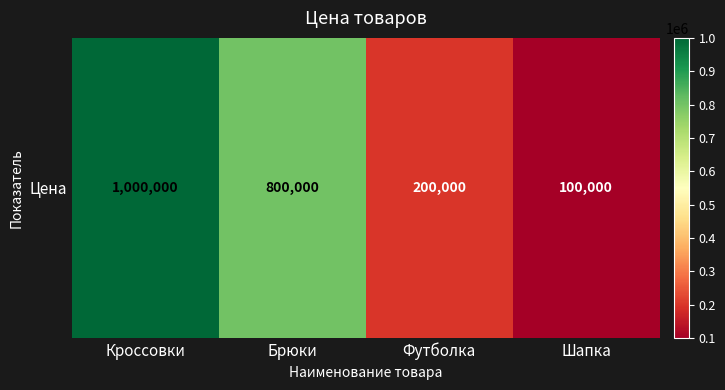

What is the difference between the values at Шапка and Футболка?

100000